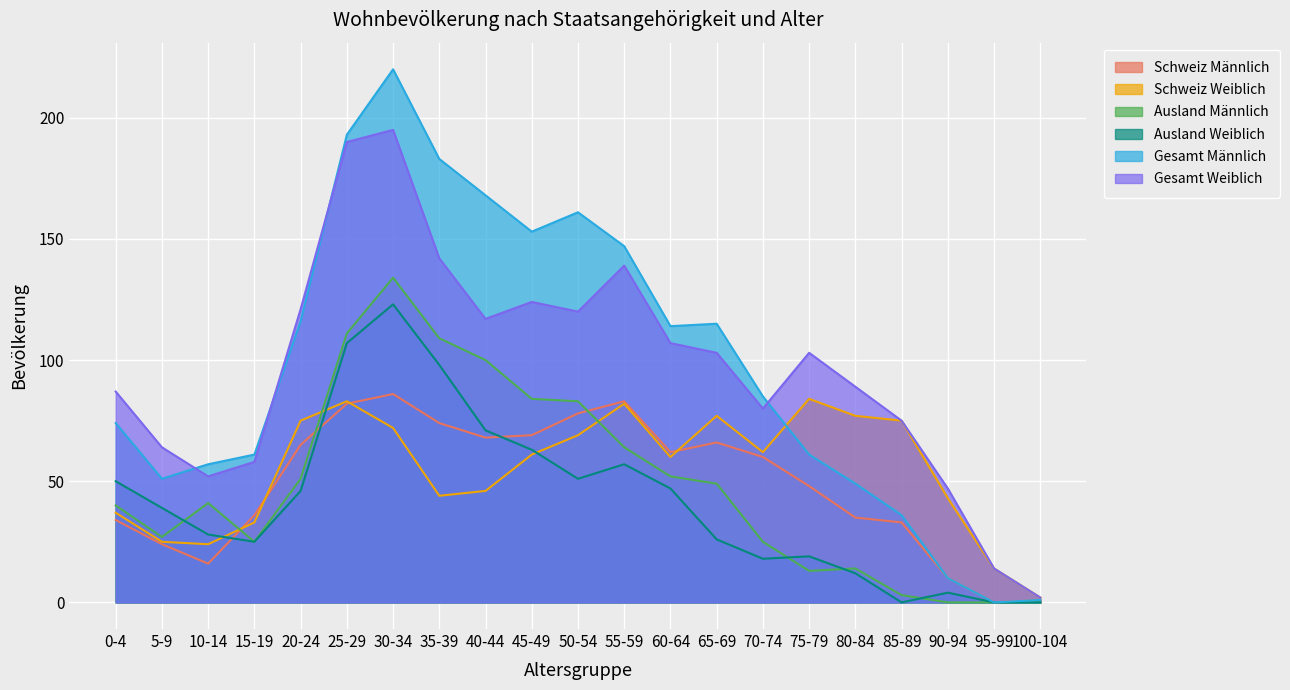

The value of Gesamt Männlich at 45-49 is 220. True or false?

False